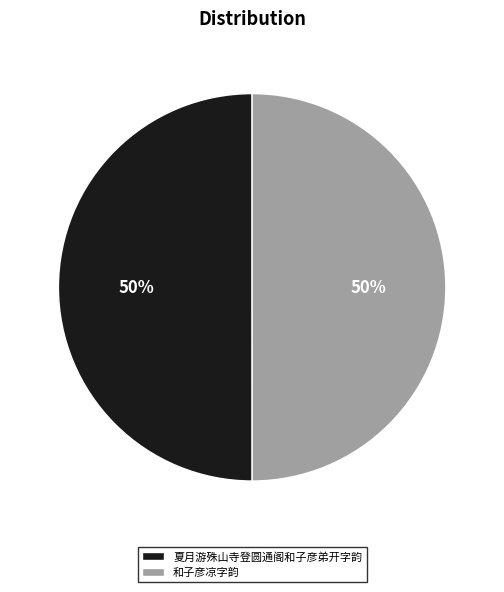

Approximately how many times larger is the value at 夏月游殊山寺登圆通阁和子彦弟开字韵 compared to 和子彦凉字韵?

1.0